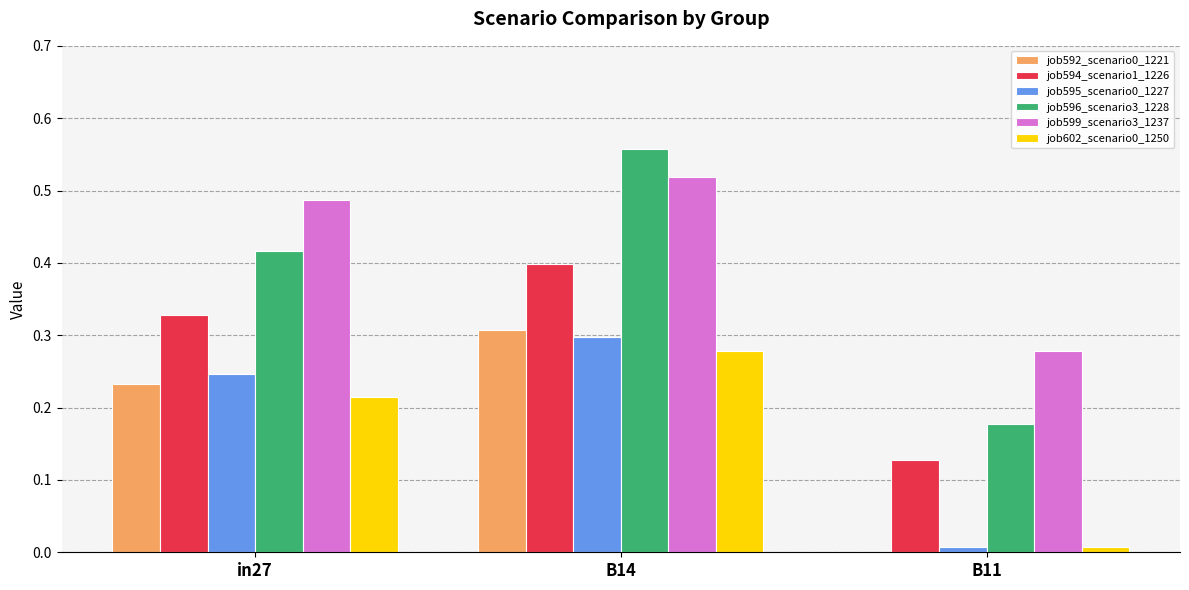

How many distinct data groups are displayed?

6